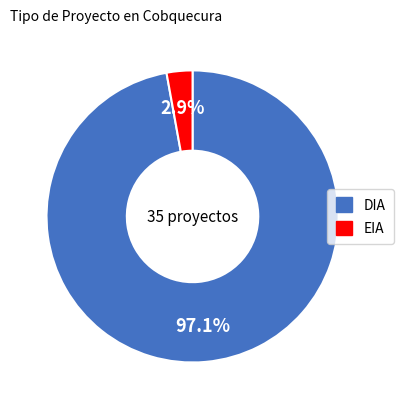

Rank the categories by value from lowest to highest.

EIA, DIA